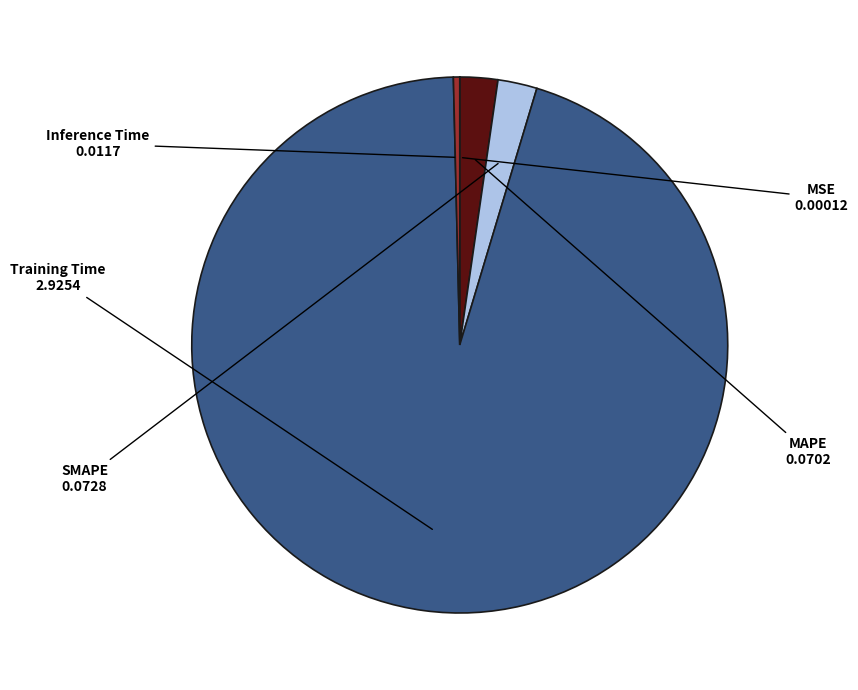

The SMAPE slice represents 2% of the pie. True or false?

True